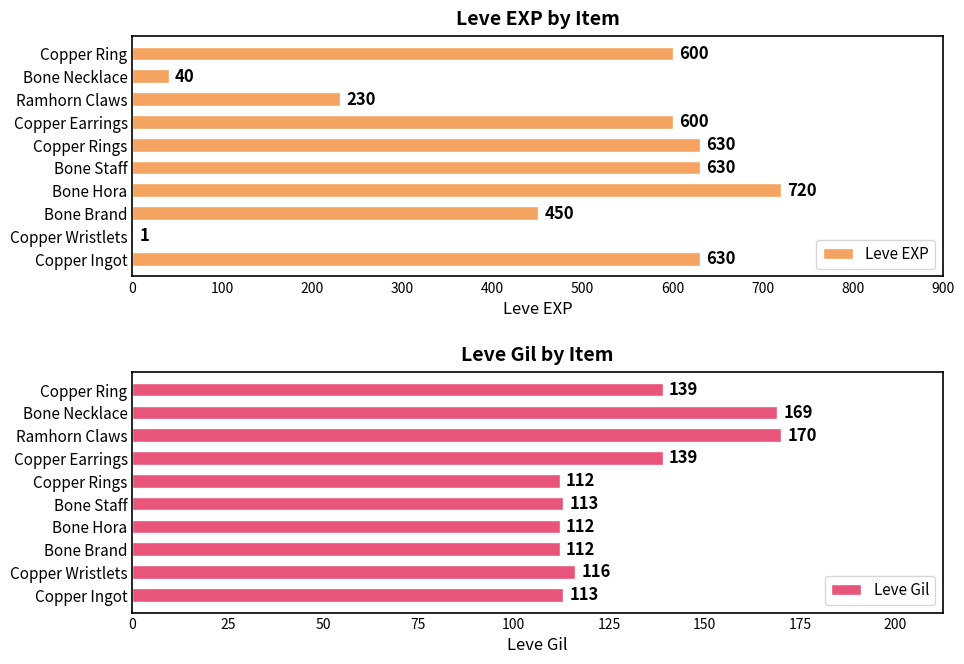

At how many categories does at least one series exceed 174?

8